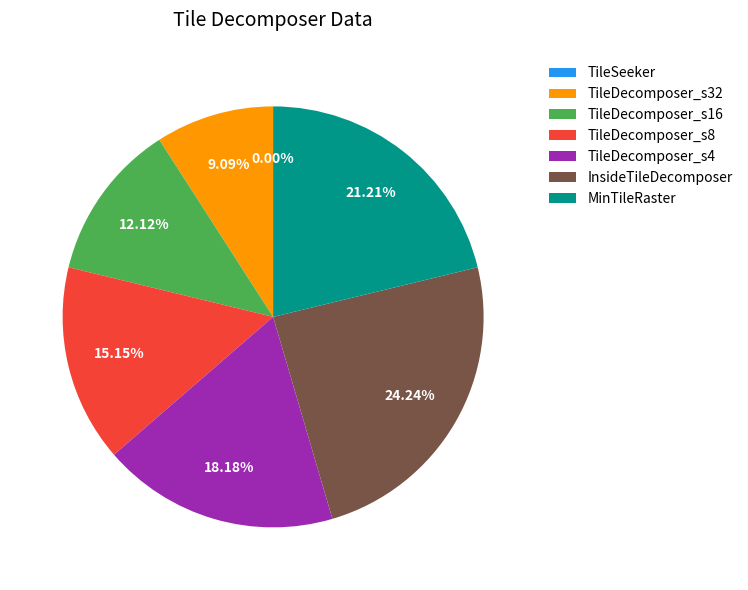

Is the sum of InsideTileDecomposer and MinTileRaster greater than half?

No